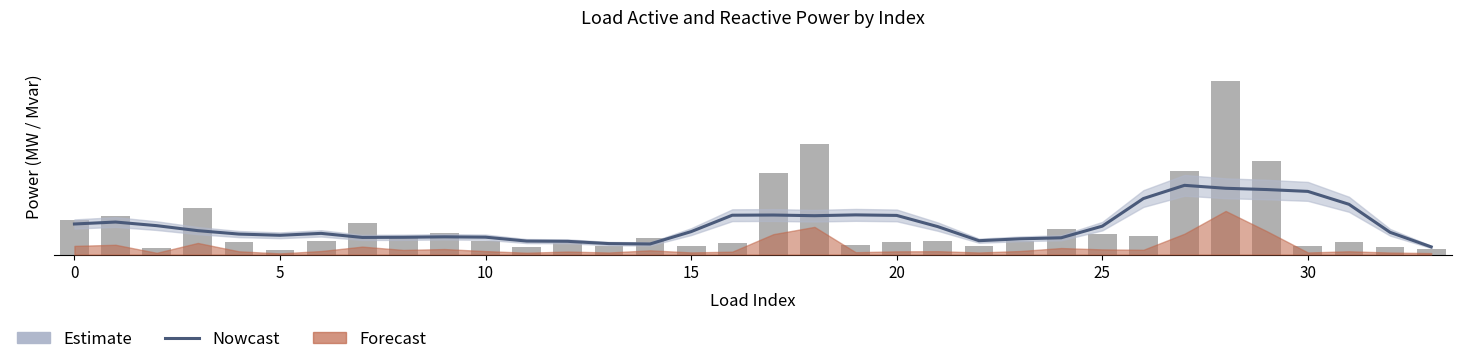

At how many categories does at least one series exceed 0?

34